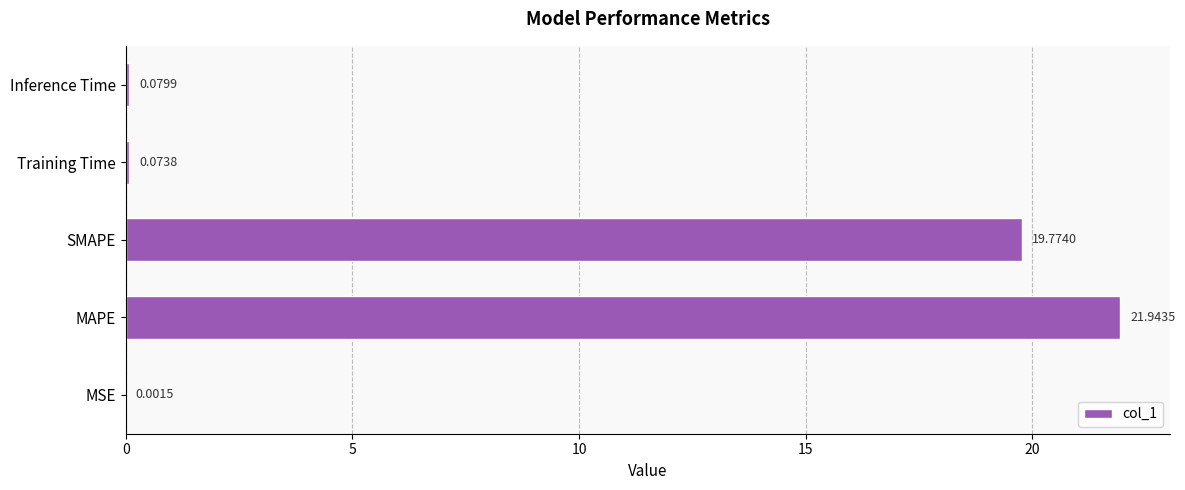

Which category has the highest value across all series?

MAPE